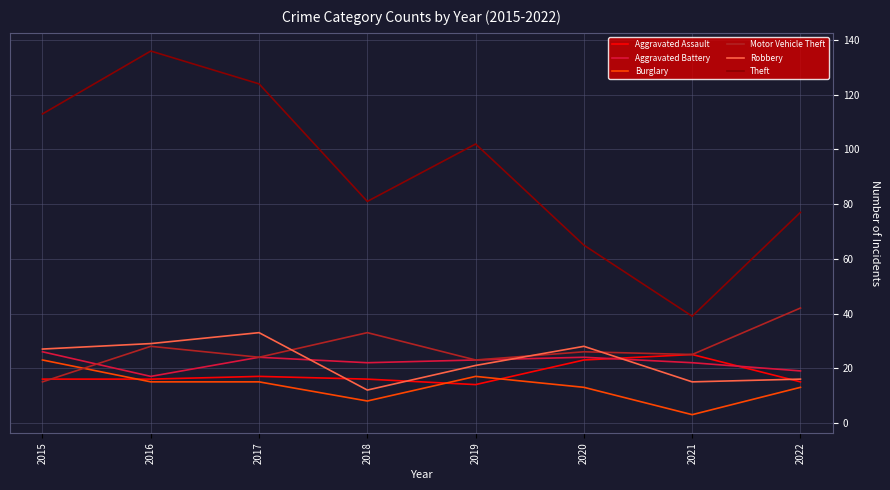

True or false: Theft and Aggravated Assault cross at least once.

False